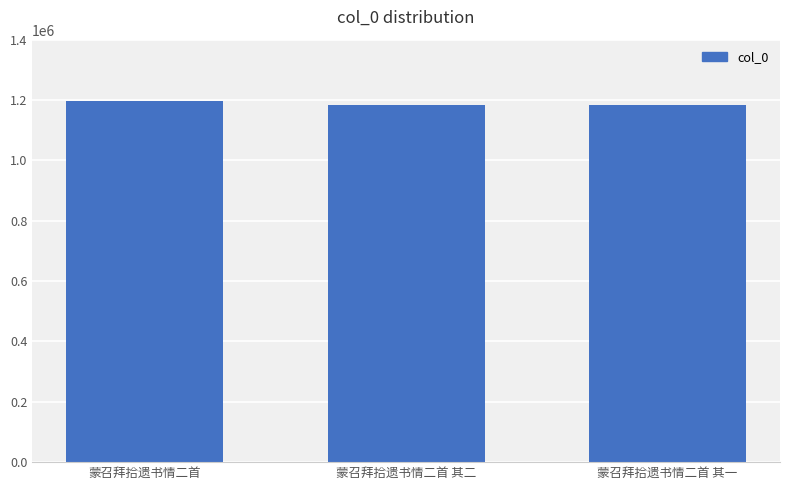

What is the difference between the values at 蒙召拜拾遗书情二首 其一 and 蒙召拜拾遗书情二首 其二?

1